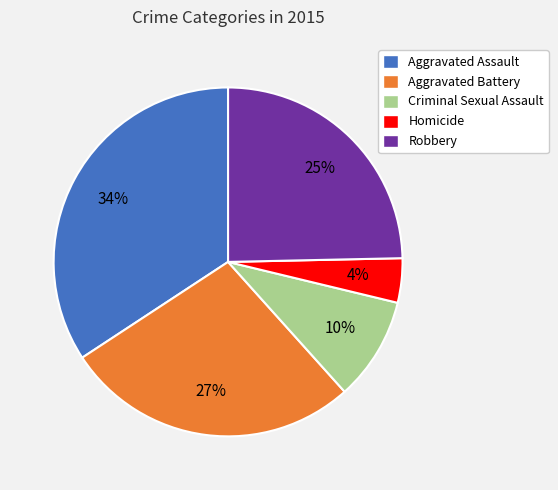

To the nearest percent, what is the difference between the Homicide and Robbery slice percentages?

21%